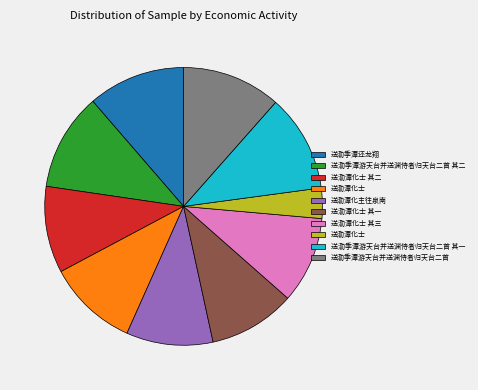

Does any single category account for the majority?

No